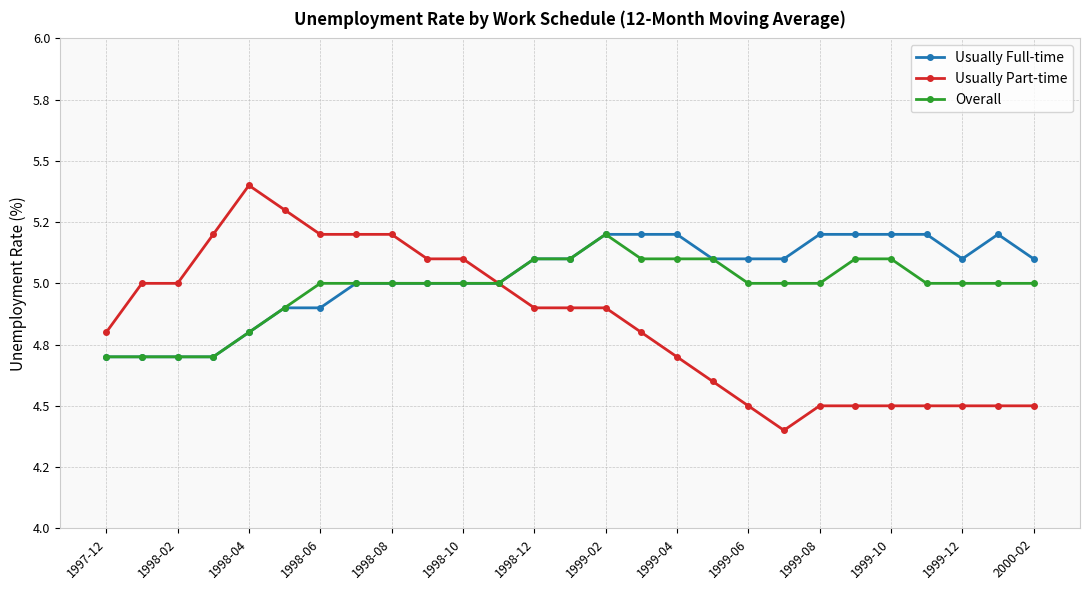

What are all the series names shown in the legend?

Usually Full-time, Usually Part-time, Overall